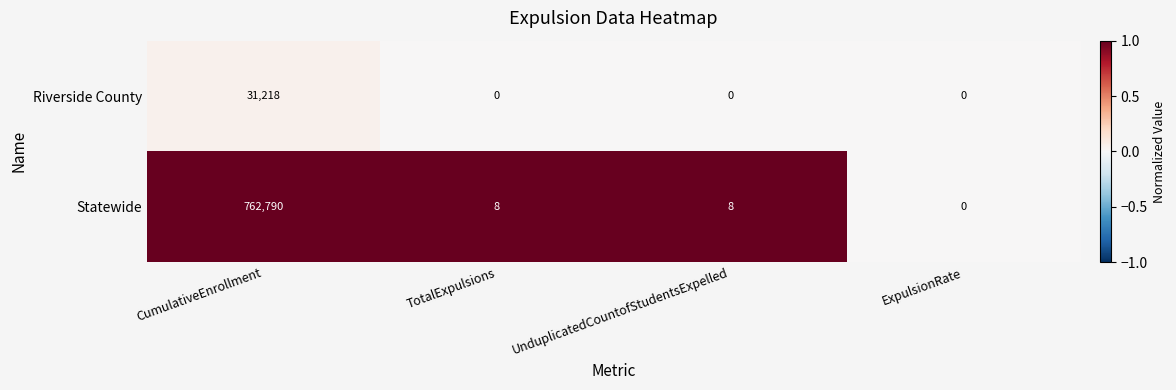

At which category is the sum across all series the highest?

CumulativeEnrollment